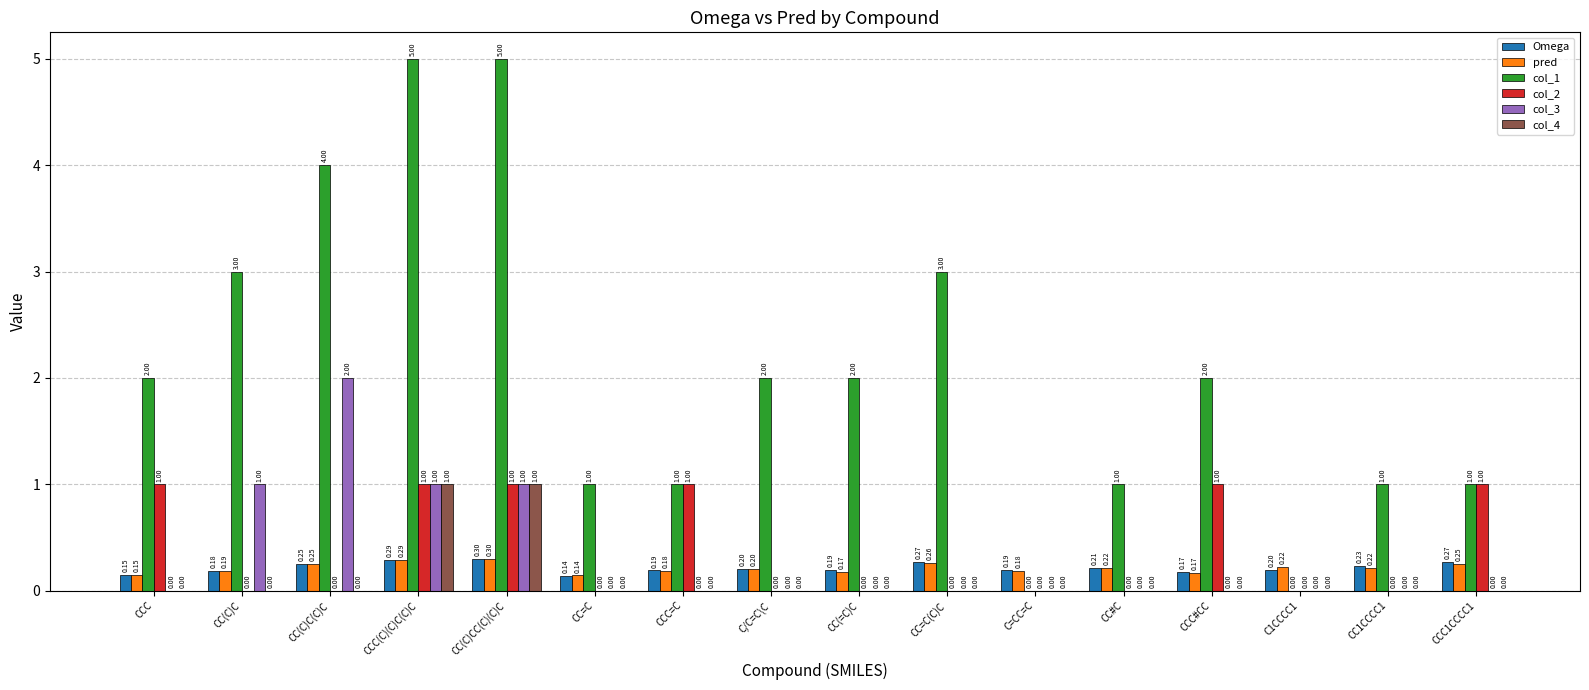

What is the difference between the col_1 values at CC=C and CC=C(C)C?

2.0